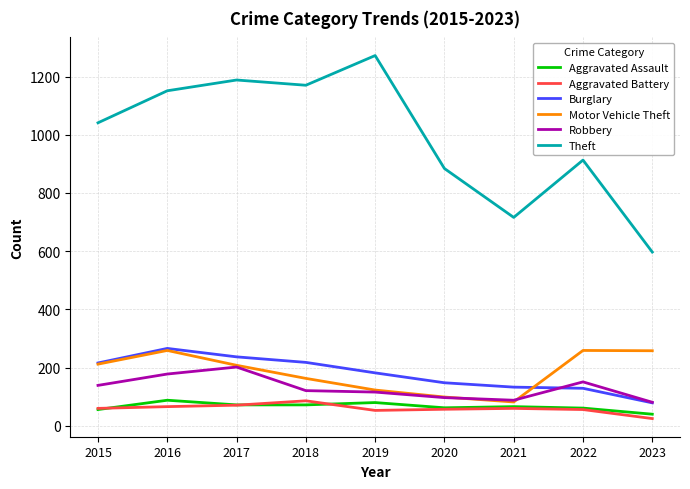

True or false: Theft and Burglary intersect in this chart.

False